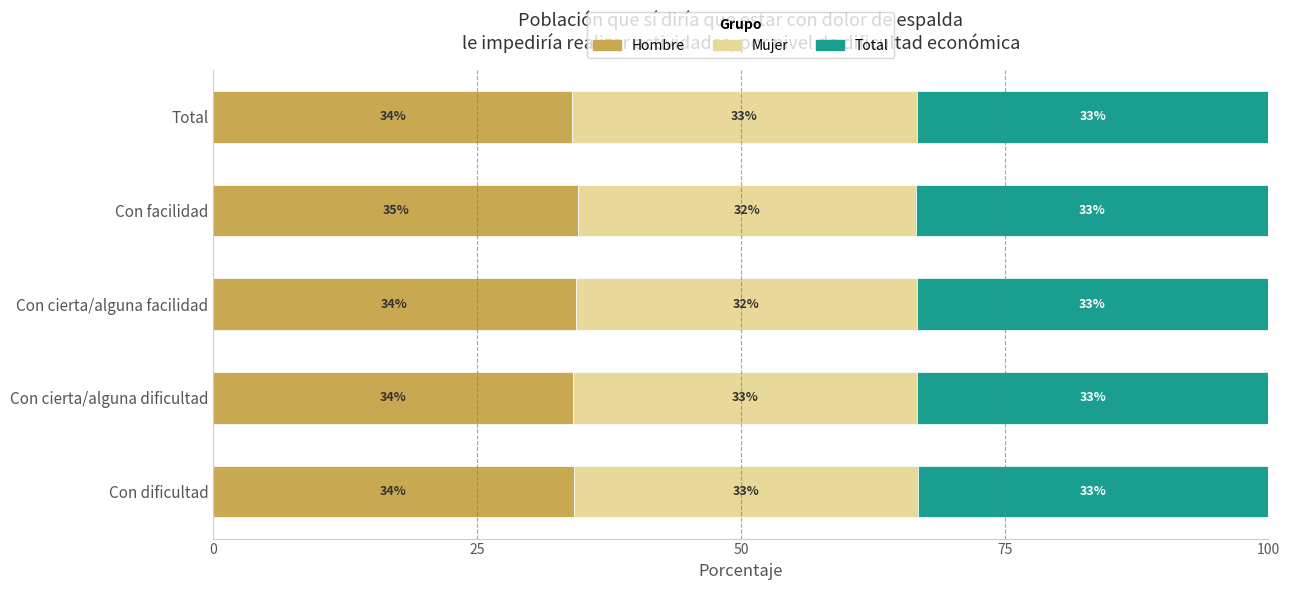

Reading left to right, what are all the values shown in this chart?

Hombre: 34.2	34.1	34.4	34.6	34.0
Mujer: 32.6	32.6	32.3	32.0	32.7
Total: 33.3	33.3	33.3	33.4	33.3